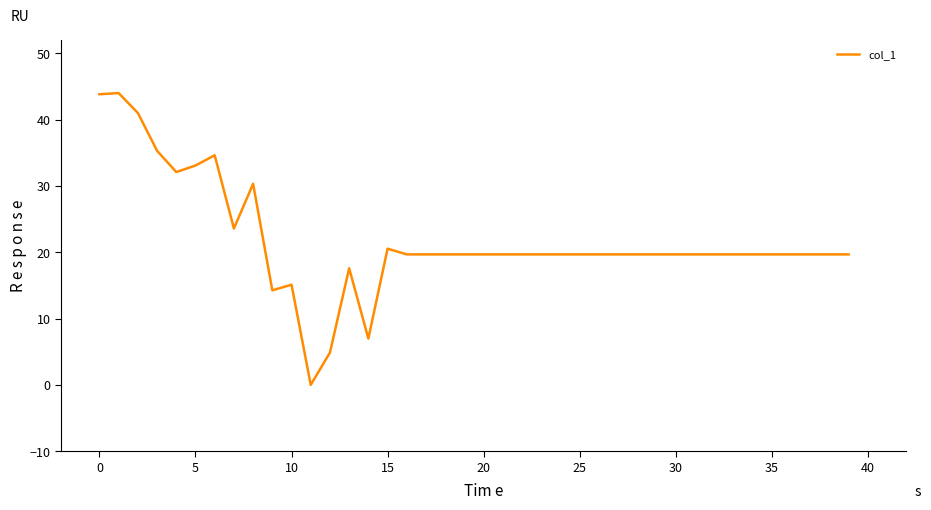

How many lines are shown in the chart?

1